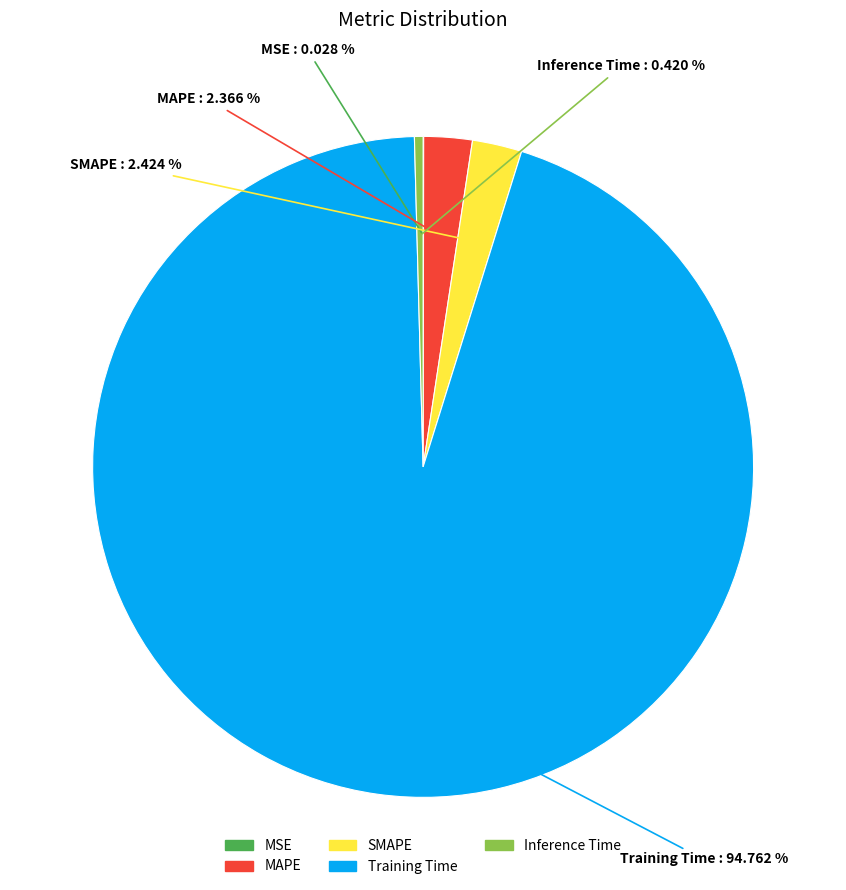

To the nearest percent, what is the combined percentage of Training Time and Inference Time?

95%